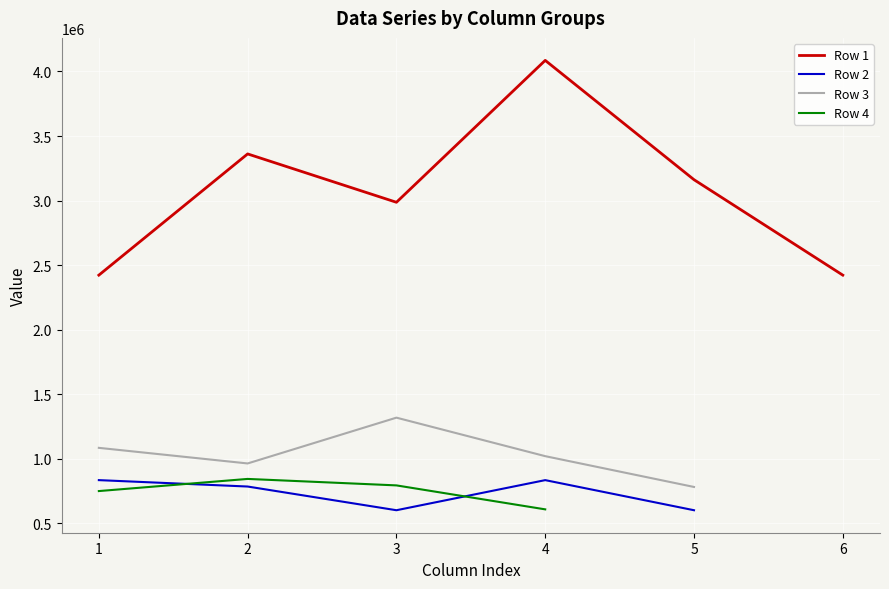

How many data points does each series have?

6